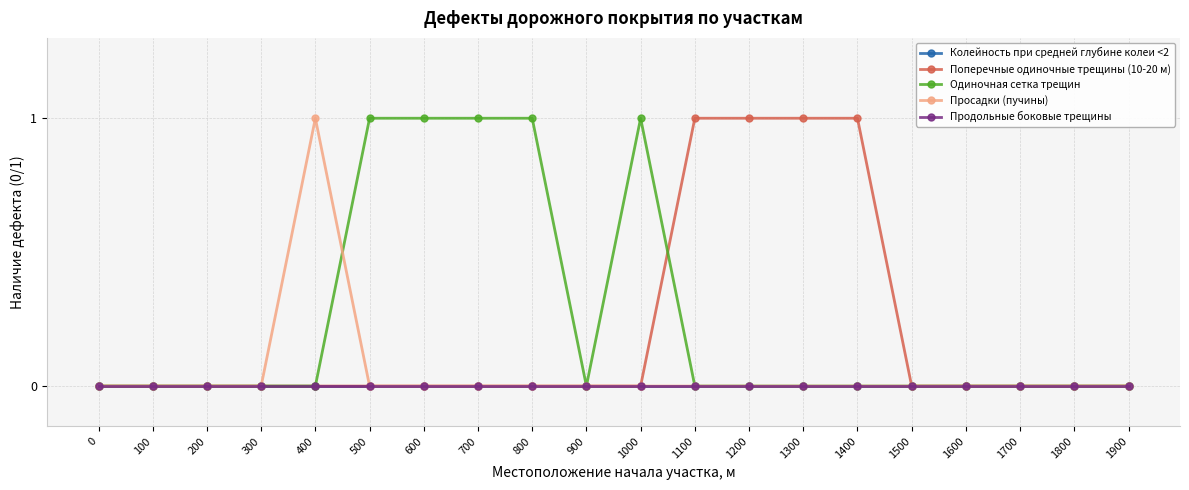

How many lines are shown in the chart?

5